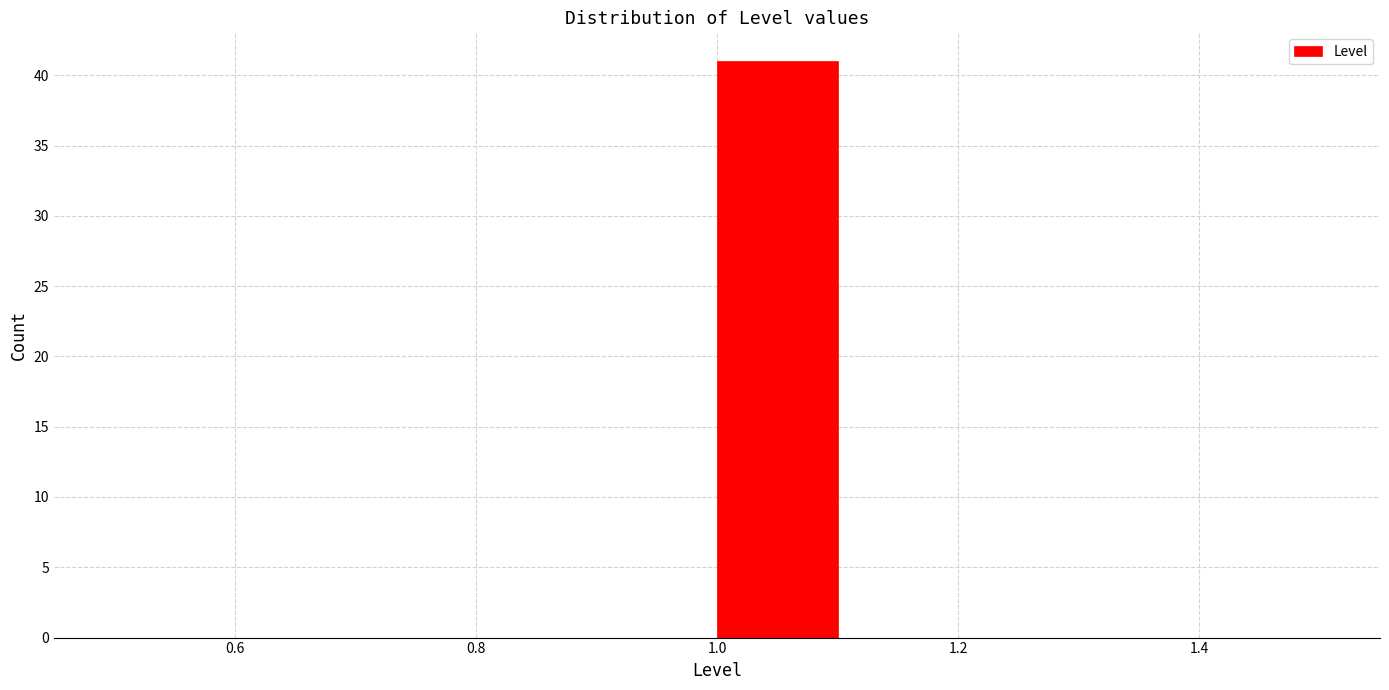

Reading left to right, list every bar in this chart as the range it spans on the x-axis followed by its height. The values are not printed on the chart, so give them approximately, as read against the axis.

0.5 to 0.6: 0
0.6 to 0.7: 0
0.7 to 0.8: 0
0.8 to 0.9: 0
0.9 to 1.0: 0
1.0 to 1.1: 41
1.1 to 1.2: 0
1.2 to 1.3: 0
1.3 to 1.4: 0
1.4 to 1.5: 0